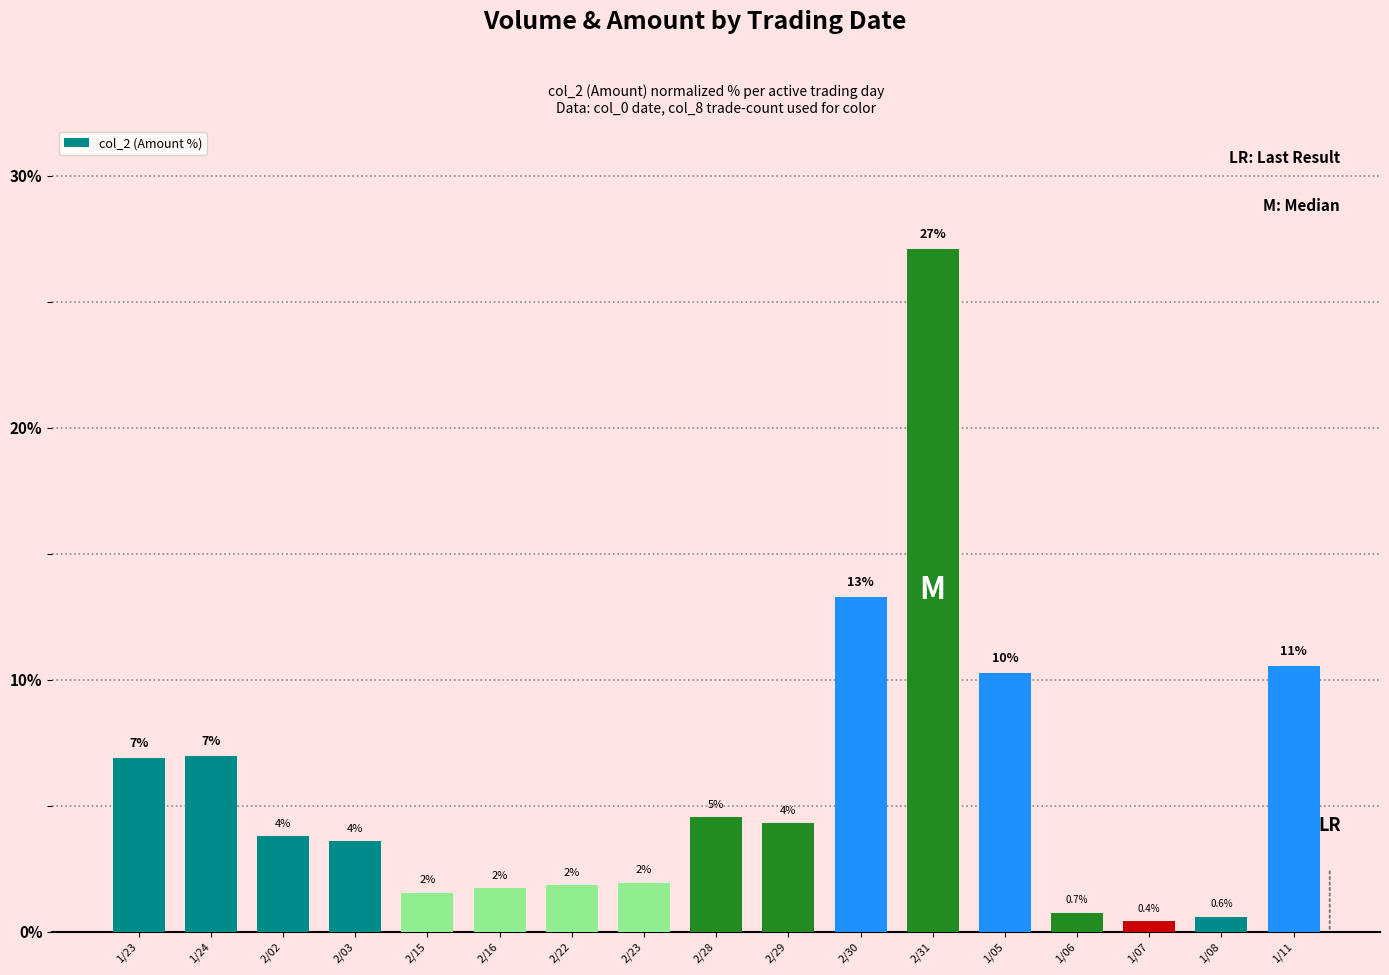

Are the bars horizontal?

No